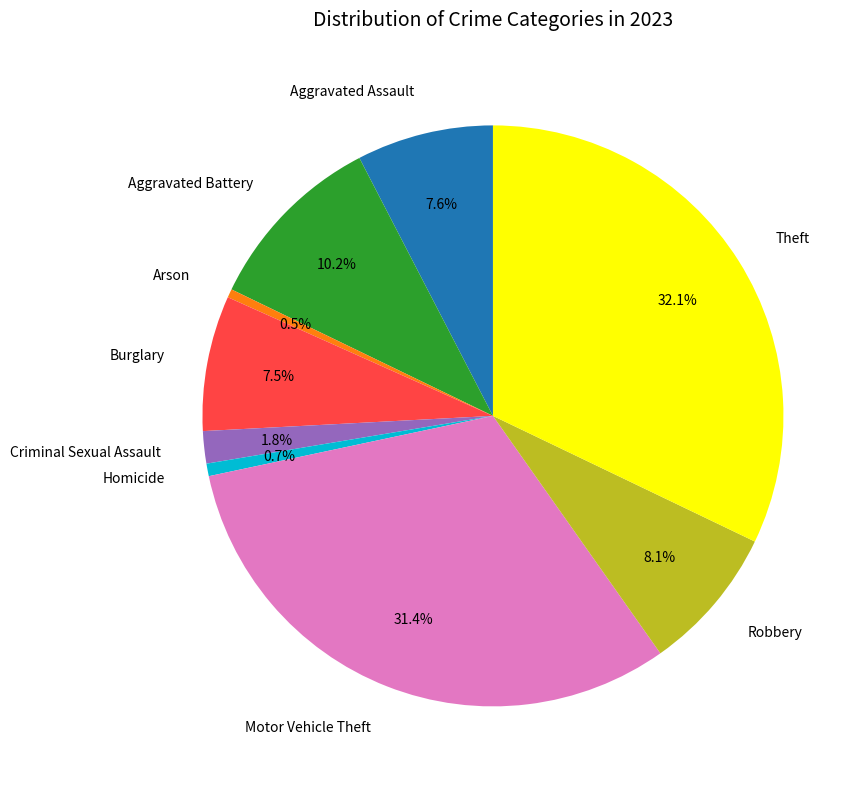

What is the largest slice in the pie chart?

Theft